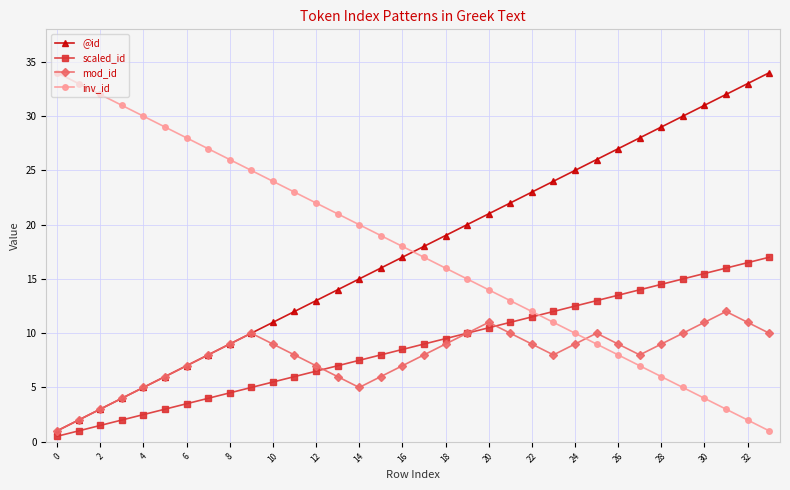

After their last crossing, which series has the higher values: inv_id or scaled_id?

scaled_id